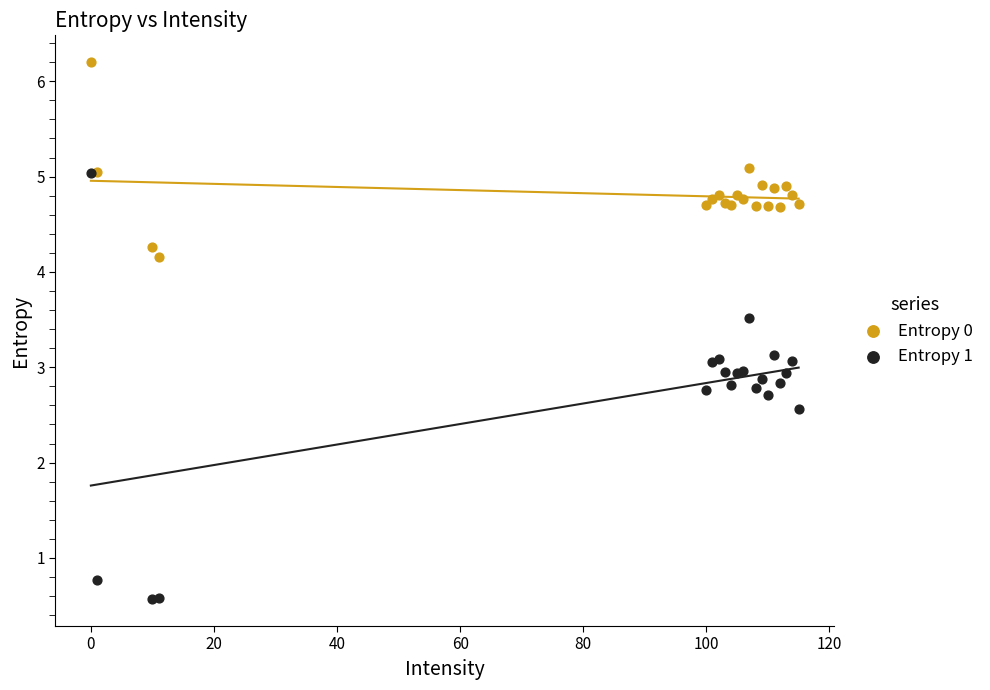

Which series reaches the minimum Y coordinate?

Entropy 1